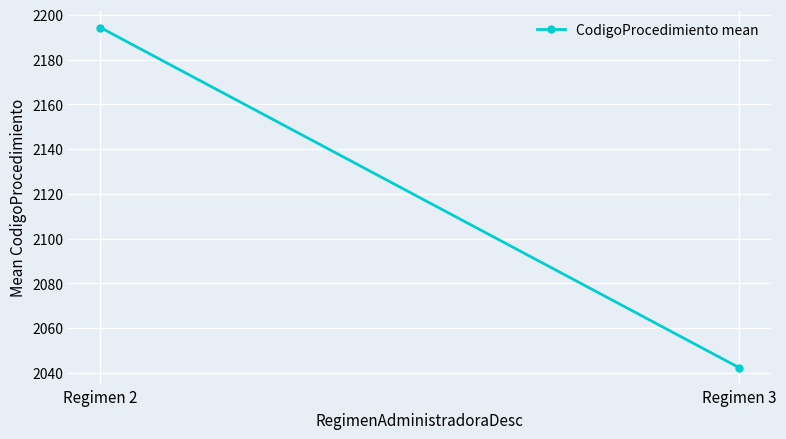

At which label does the data first exceed 2194?

Regimen 2